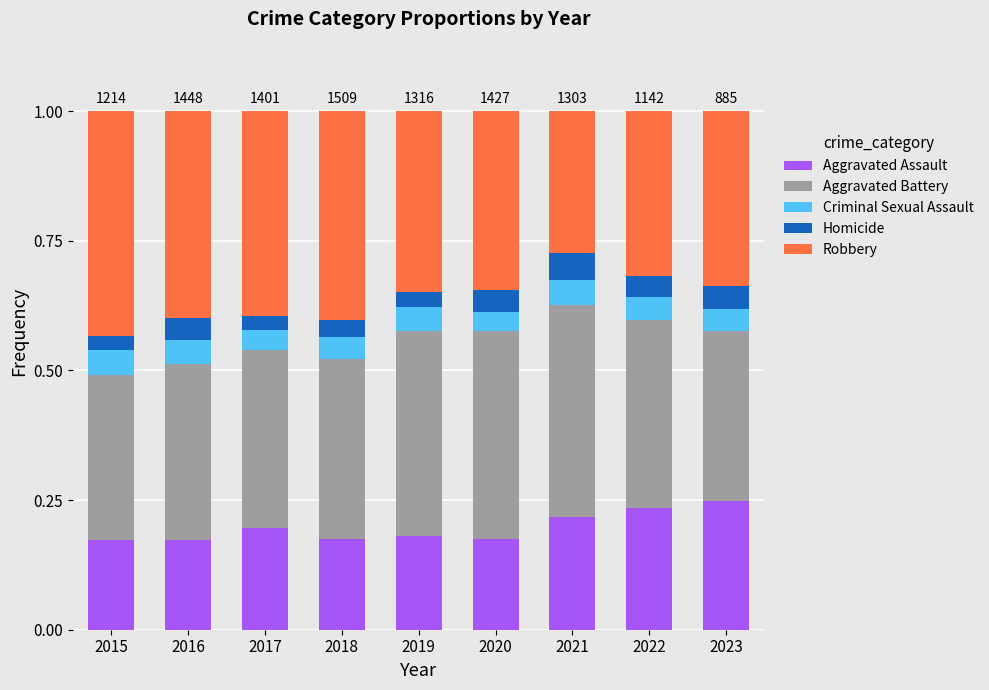

The value of Aggravated Assault at 2021 is 0.2. True or false?

True